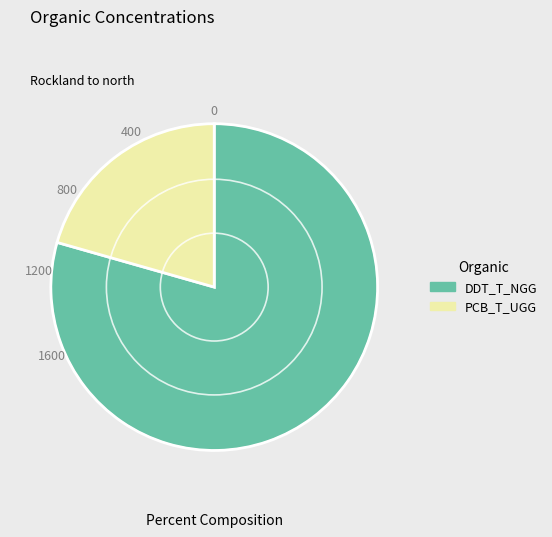

Rank the categories by value from highest to lowest.

DDT_T_NGG, PCB_T_UGG